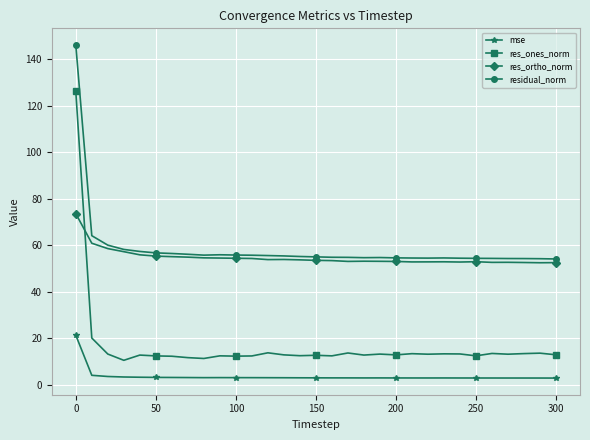

What is the value of the res_ones_norm point at the 23rd from the left?

13.2